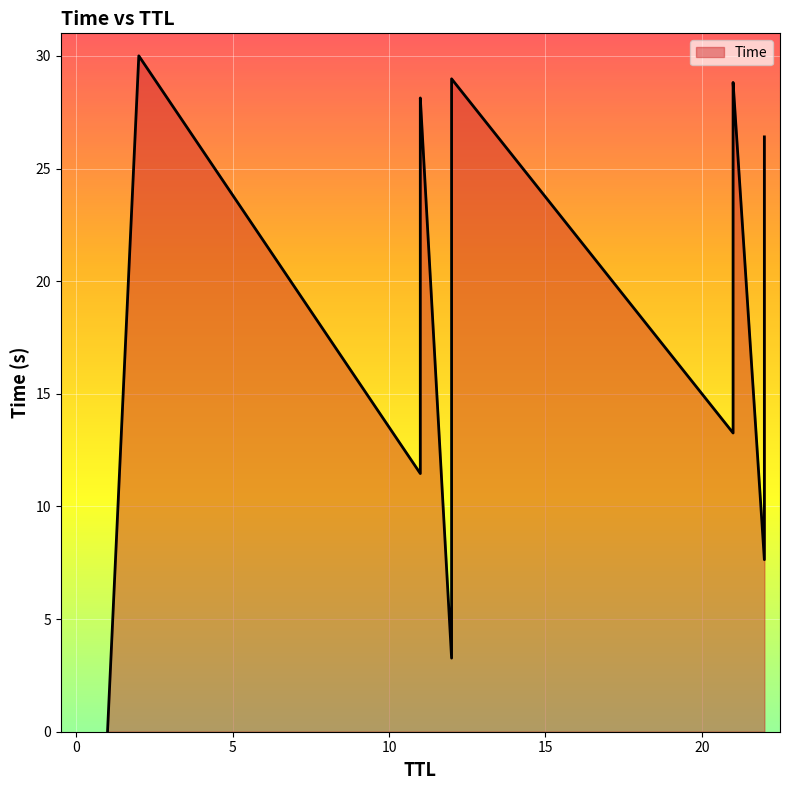

What value does the data have at 21?

28.8